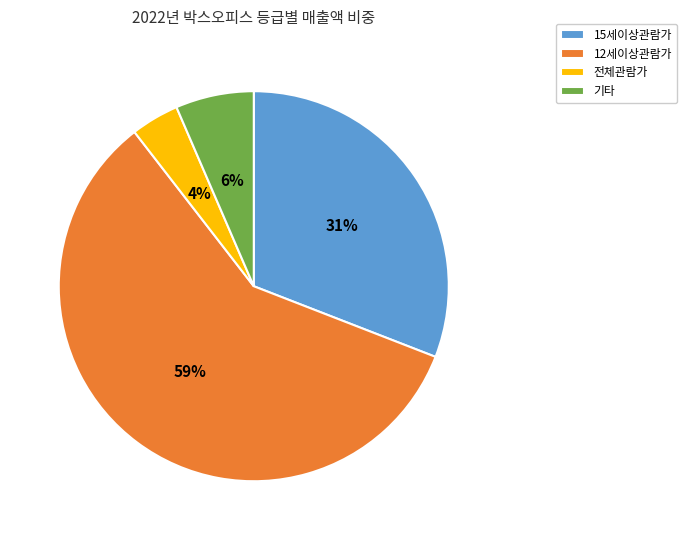

Which has a higher value, 전체관람가 or 12세이상관람가?

12세이상관람가